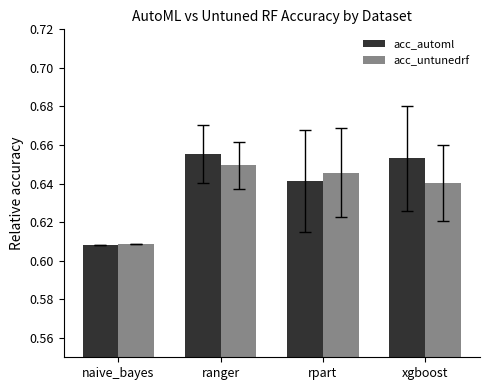

How many bars are there in total?

8